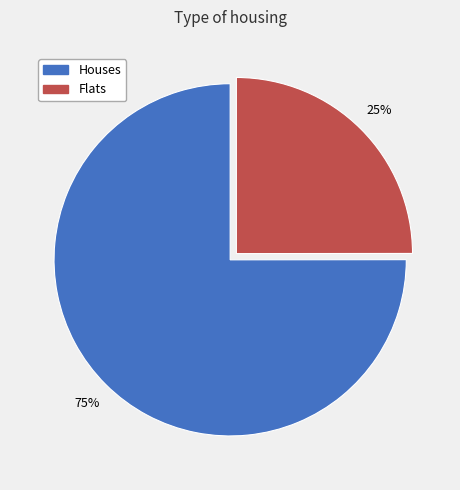

What is the smallest slice in the pie chart?

Flats